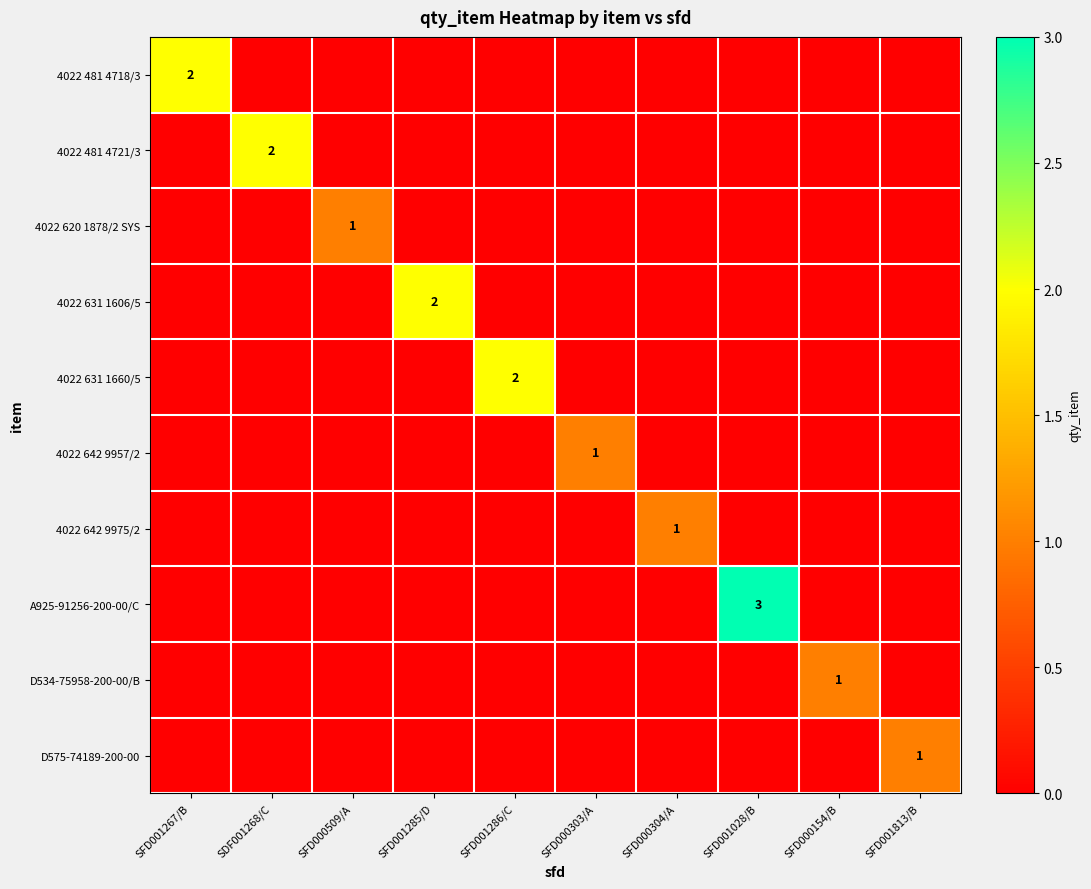

Is it true that 4022 631 1606/5 equals 0 at SFD000154/B?

True